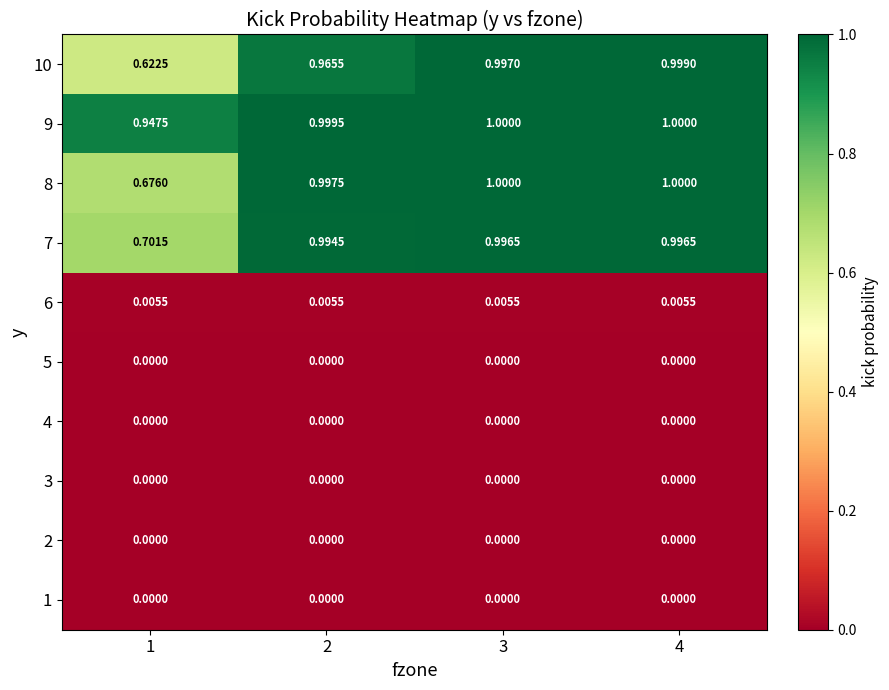

Is the value of 1 at 3 greater than the value of 8 at 3?

No